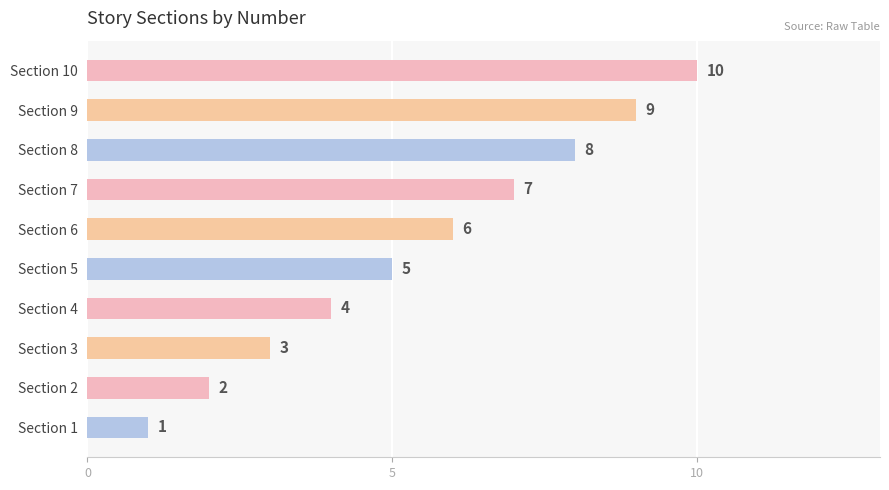

Where is the data nearest to the value 5?

Section 5